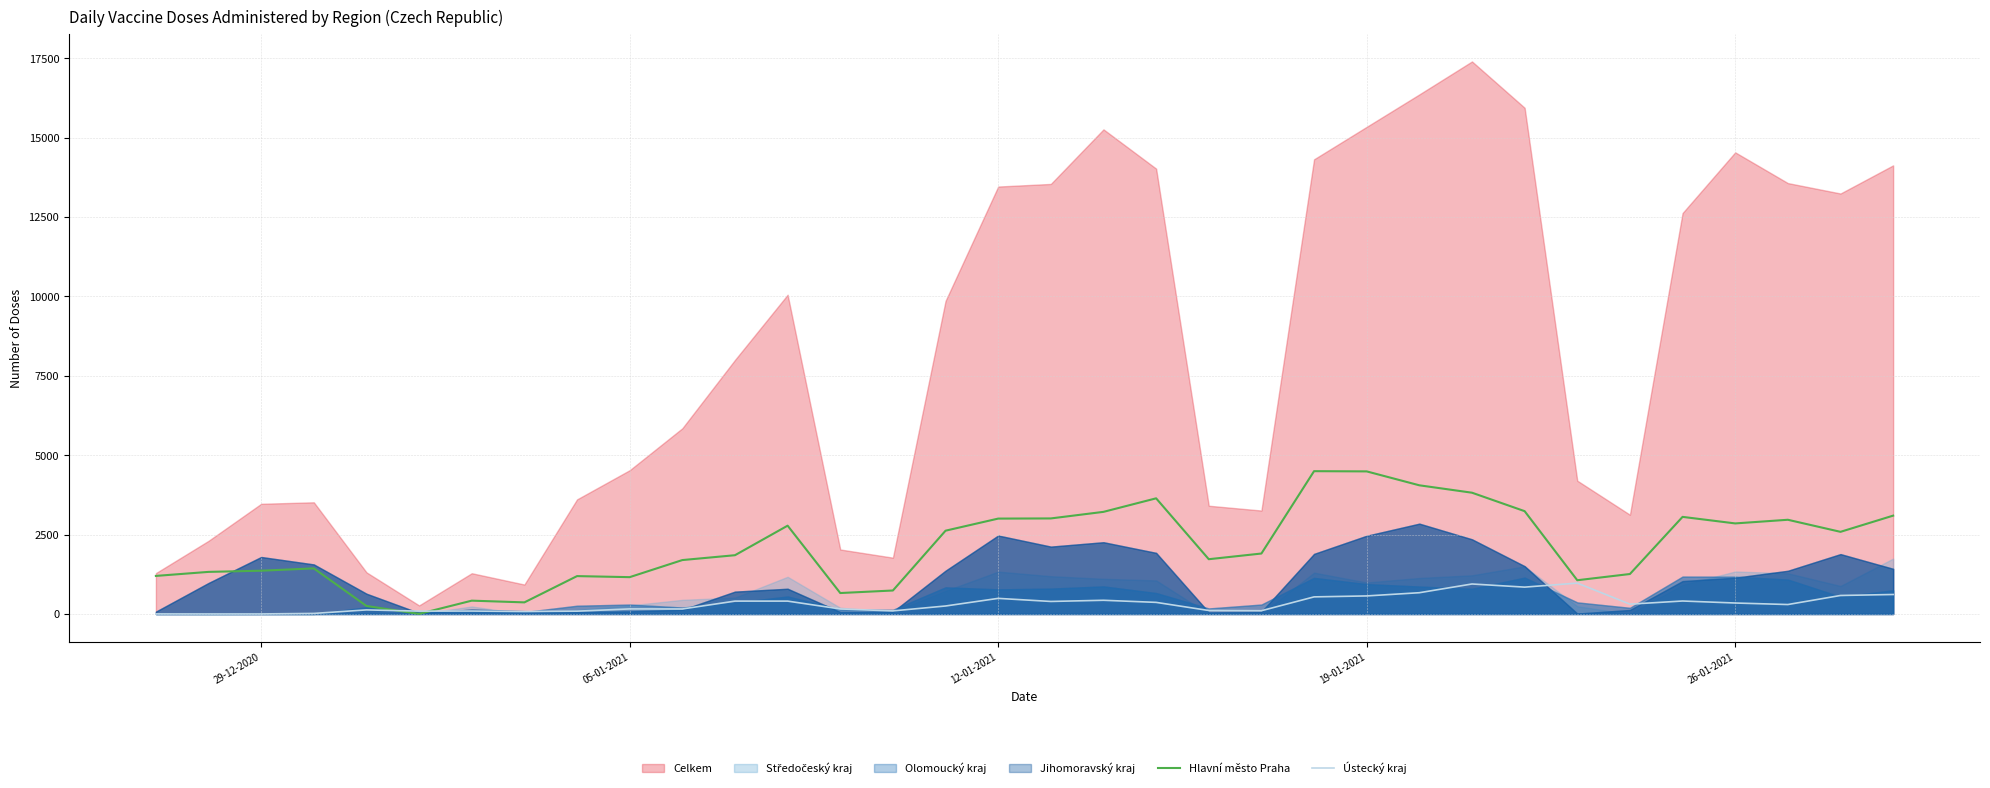

How many times do Hlavní město Praha and Ústecký kraj cross each other?

2